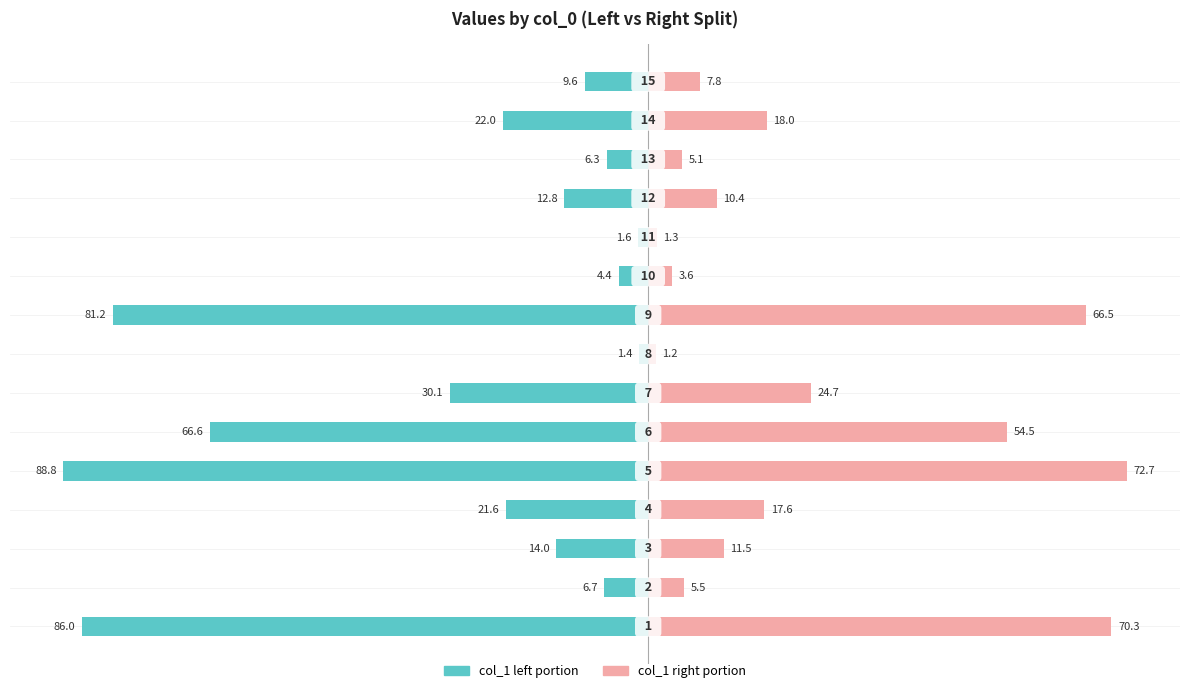

At how many categories does at least one series exceed -58?

15